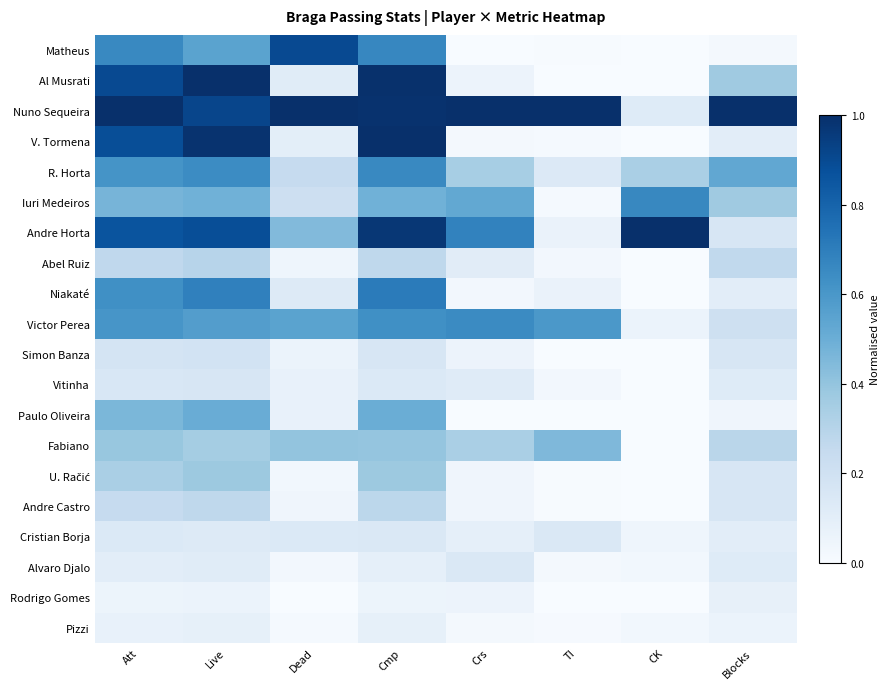

Rank the series at Cmp from lowest to highest value.

Rodrigo Gomes, Pizzi, Alvaro Djalo, Vitinha, Cristian Borja, Simon Banza, Abel Ruiz, Andre Castro, U. Račić, Fabiano, Iuri Medeiros, Paulo Oliveira, Victor Perea, R. Horta, Matheus, Niakaté, Andre Horta, Nuno Sequeira, Al Musrati, V. Tormena